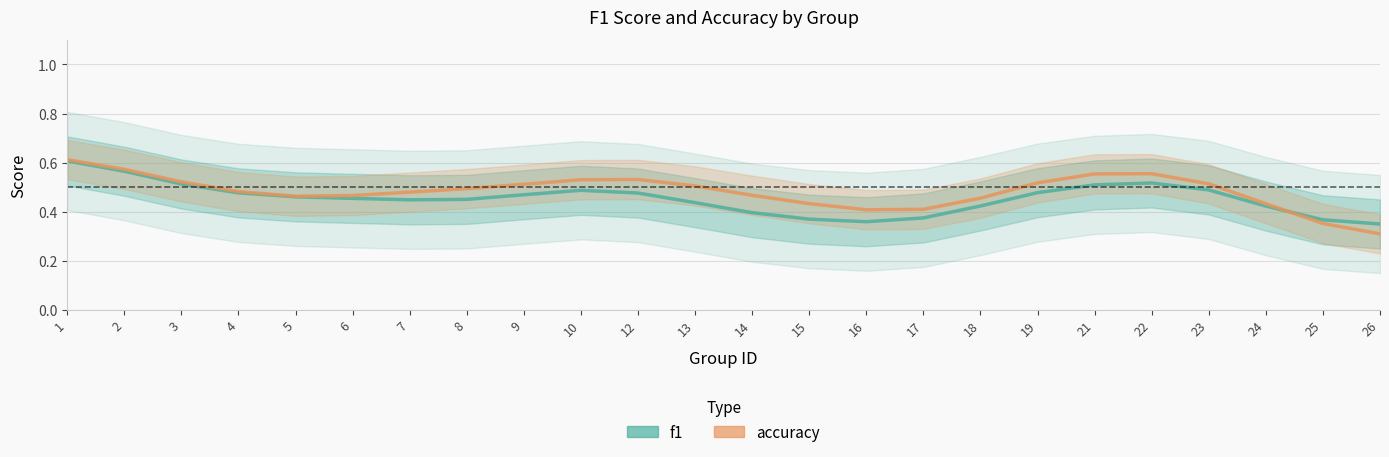

Which series has the largest range (max minus min)?

accuracy